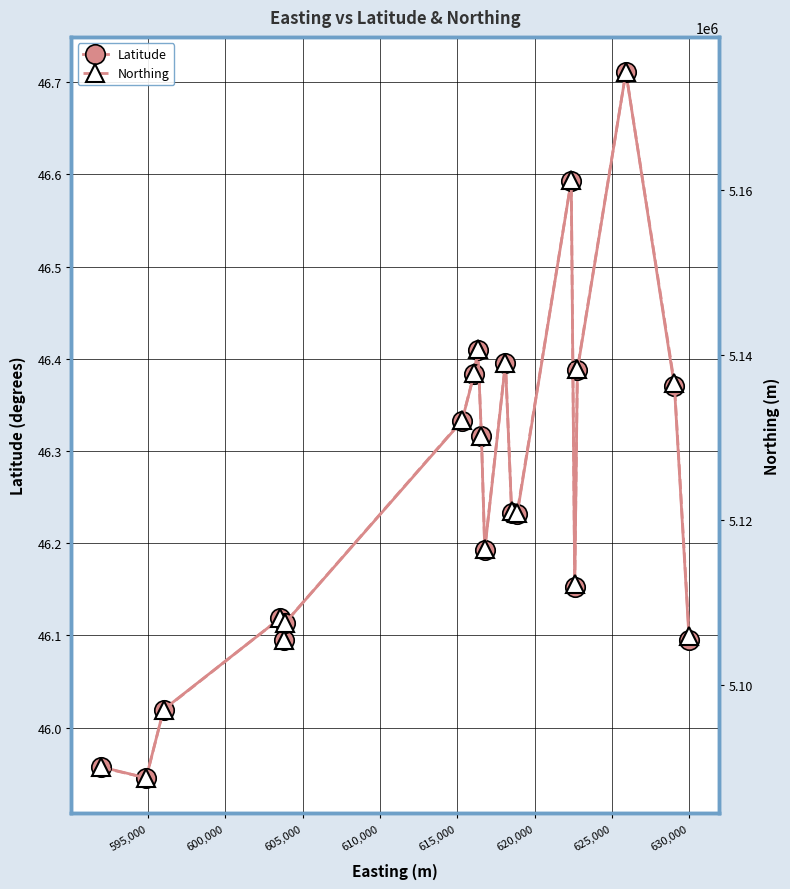

How many values in the Northing series exceed 5121084?

9